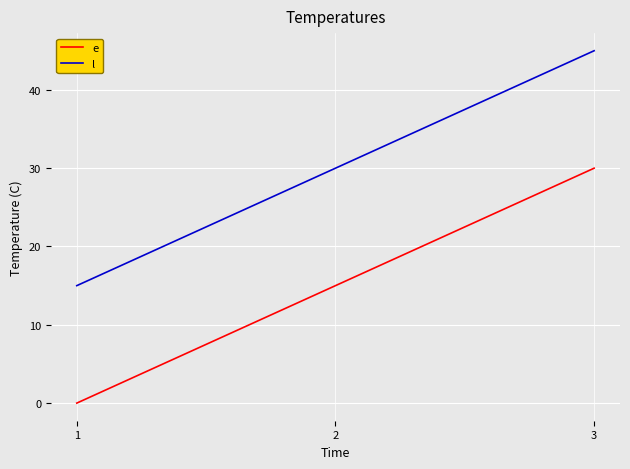

What is the spread (max minus min) of values at 3?

15